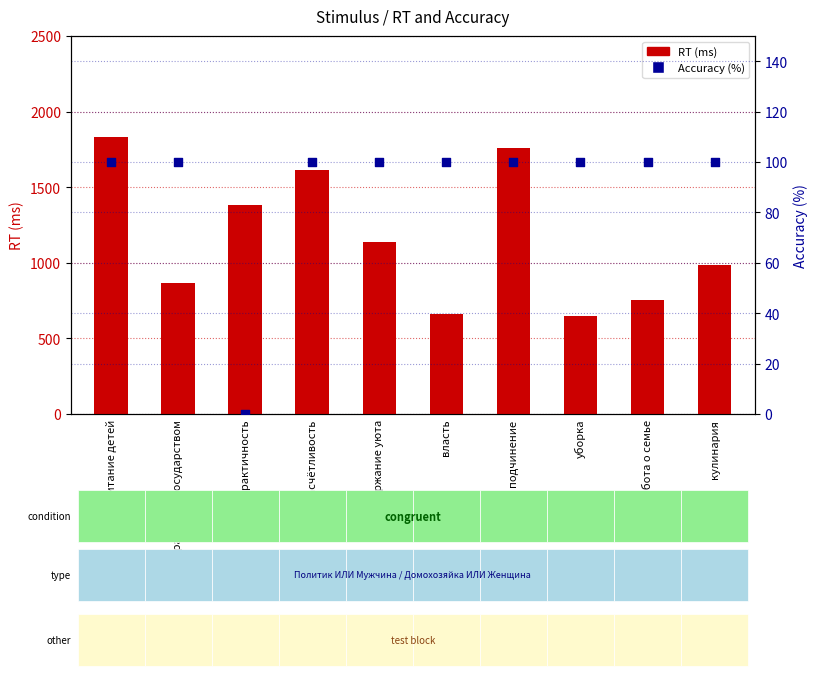

Which series contains the lowest Y value?

Accuracy (%)